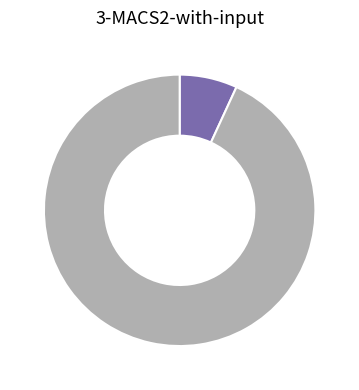

Does any single category account for the majority?

Yes